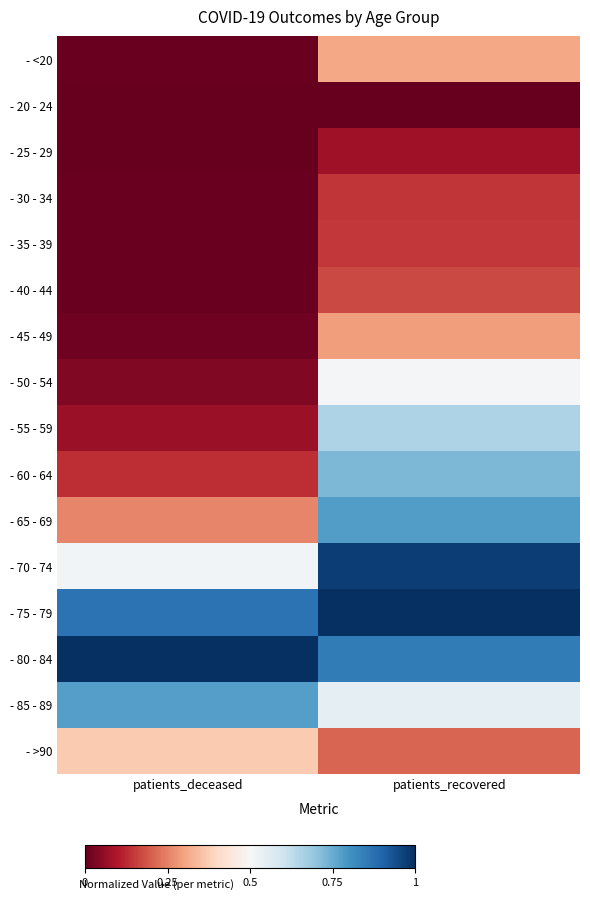

Reading right to left, list all the values displayed in this chart.

- <20: patients_recovered=0.3	patients_deceased=0.0
- 20 - 24: patients_recovered=0.0	patients_deceased=0.0
- 25 - 29: patients_recovered=0.1	patients_deceased=0.0
- 30 - 34: patients_recovered=0.1	patients_deceased=0.0
- 35 - 39: patients_recovered=0.1	patients_deceased=0.0
- 40 - 44: patients_recovered=0.2	patients_deceased=0.0
- 45 - 49: patients_recovered=0.3	patients_deceased=0.0
- 50 - 54: patients_recovered=0.5	patients_deceased=0.0
- 55 - 59: patients_recovered=0.7	patients_deceased=0.1
- 60 - 64: patients_recovered=0.7	patients_deceased=0.1
- 65 - 69: patients_recovered=0.8	patients_deceased=0.3
- 70 - 74: patients_recovered=1.0	patients_deceased=0.5
- 75 - 79: patients_recovered=1.0	patients_deceased=0.9
- 80 - 84: patients_recovered=0.8	patients_deceased=1.0
- 85 - 89: patients_recovered=0.5	patients_deceased=0.8
- >90: patients_recovered=0.2	patients_deceased=0.4